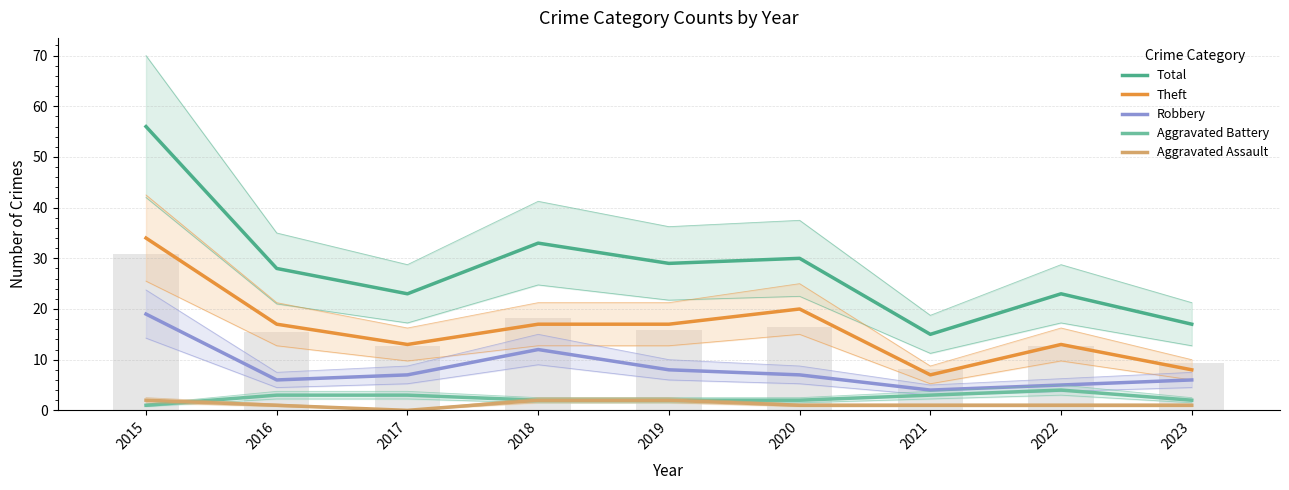

At which category is the sum across all series the highest?

2015